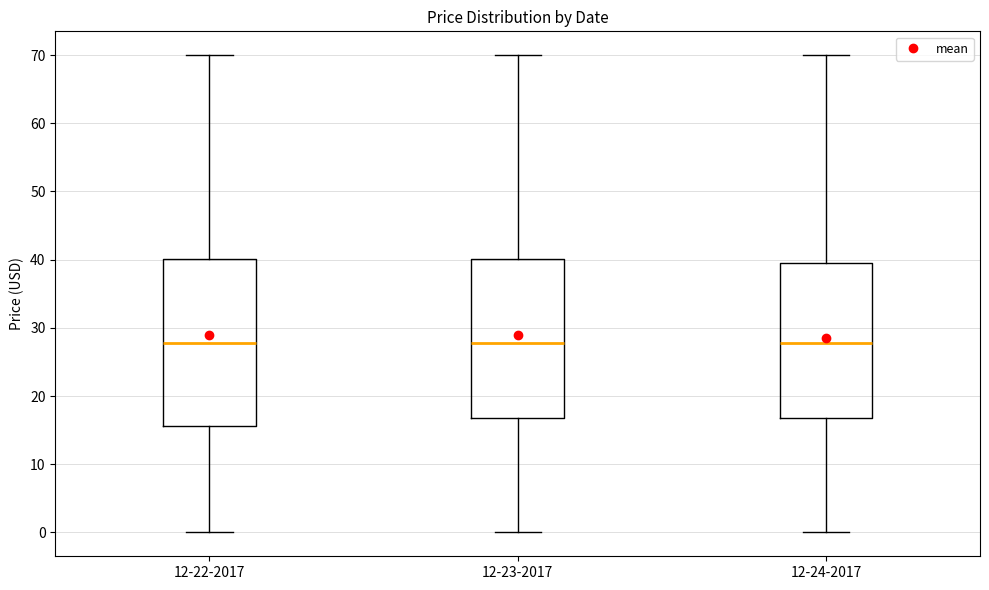

Reading left to right, read every box against the y-axis: the position of its median line, the range the box covers, and the ends of its whiskers. The values are not printed on the chart, so give them approximately, as read against the axis.

12-22-2017: median 28, box 16 to 40, whiskers 0 to 70
12-23-2017: median 28, box 17 to 40, whiskers 0 to 70
12-24-2017: median 28, box 17 to 40, whiskers 0 to 70